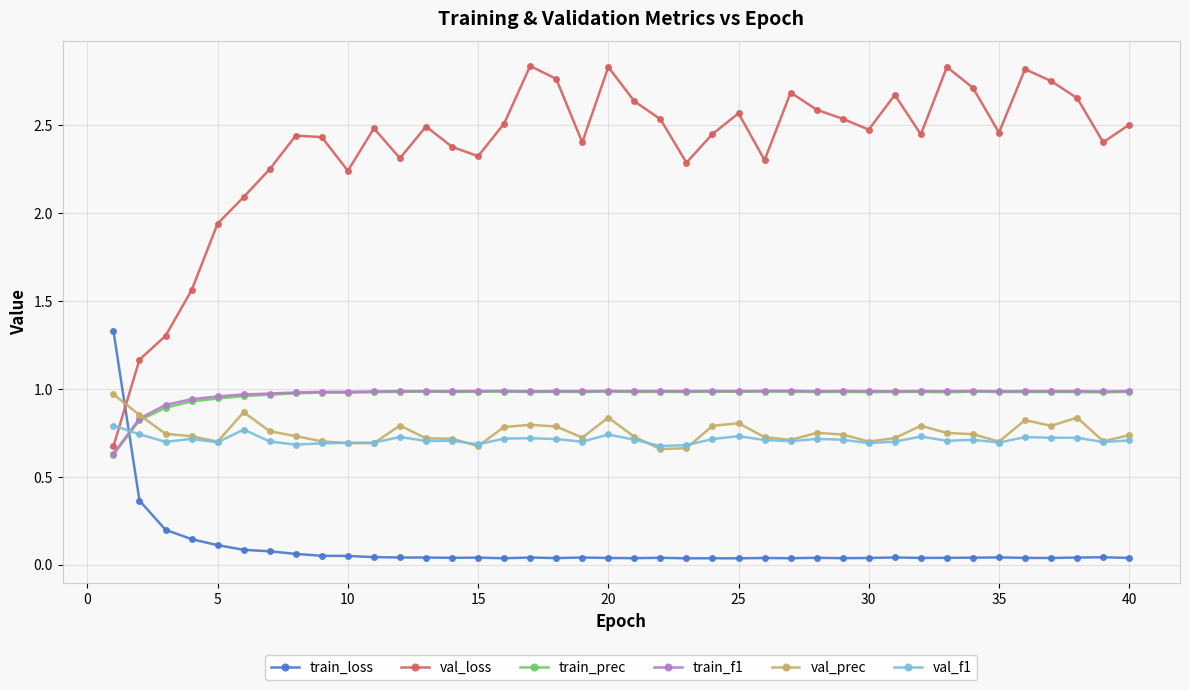

At how many categories does at least one series exceed 2?

35